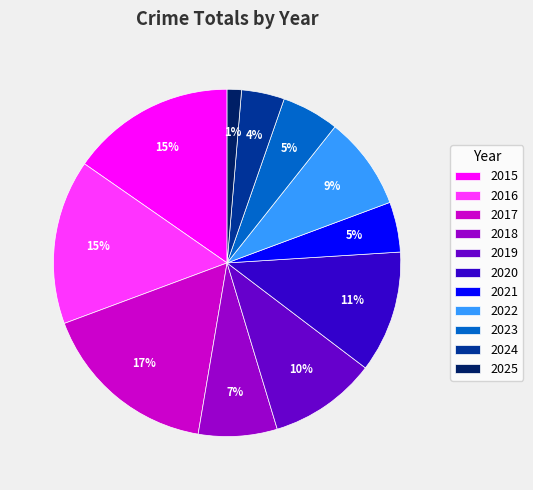

Which slice is the smallest?

2025